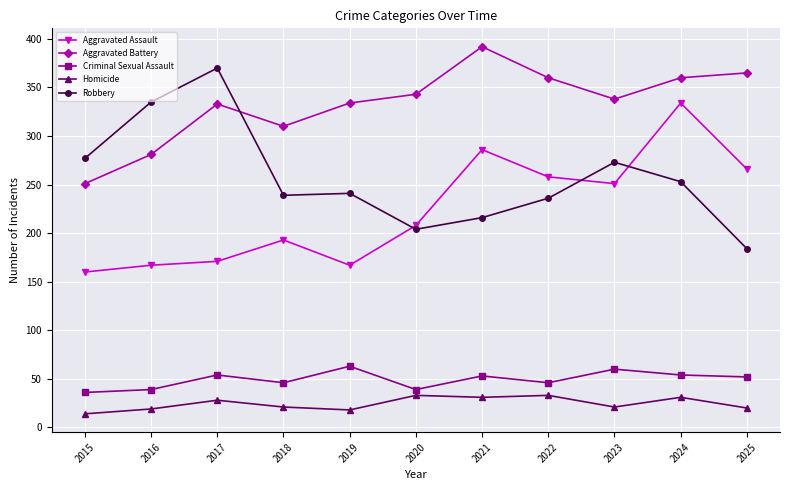

What is the value of the Aggravated Assault point at the 7th from the left?

286